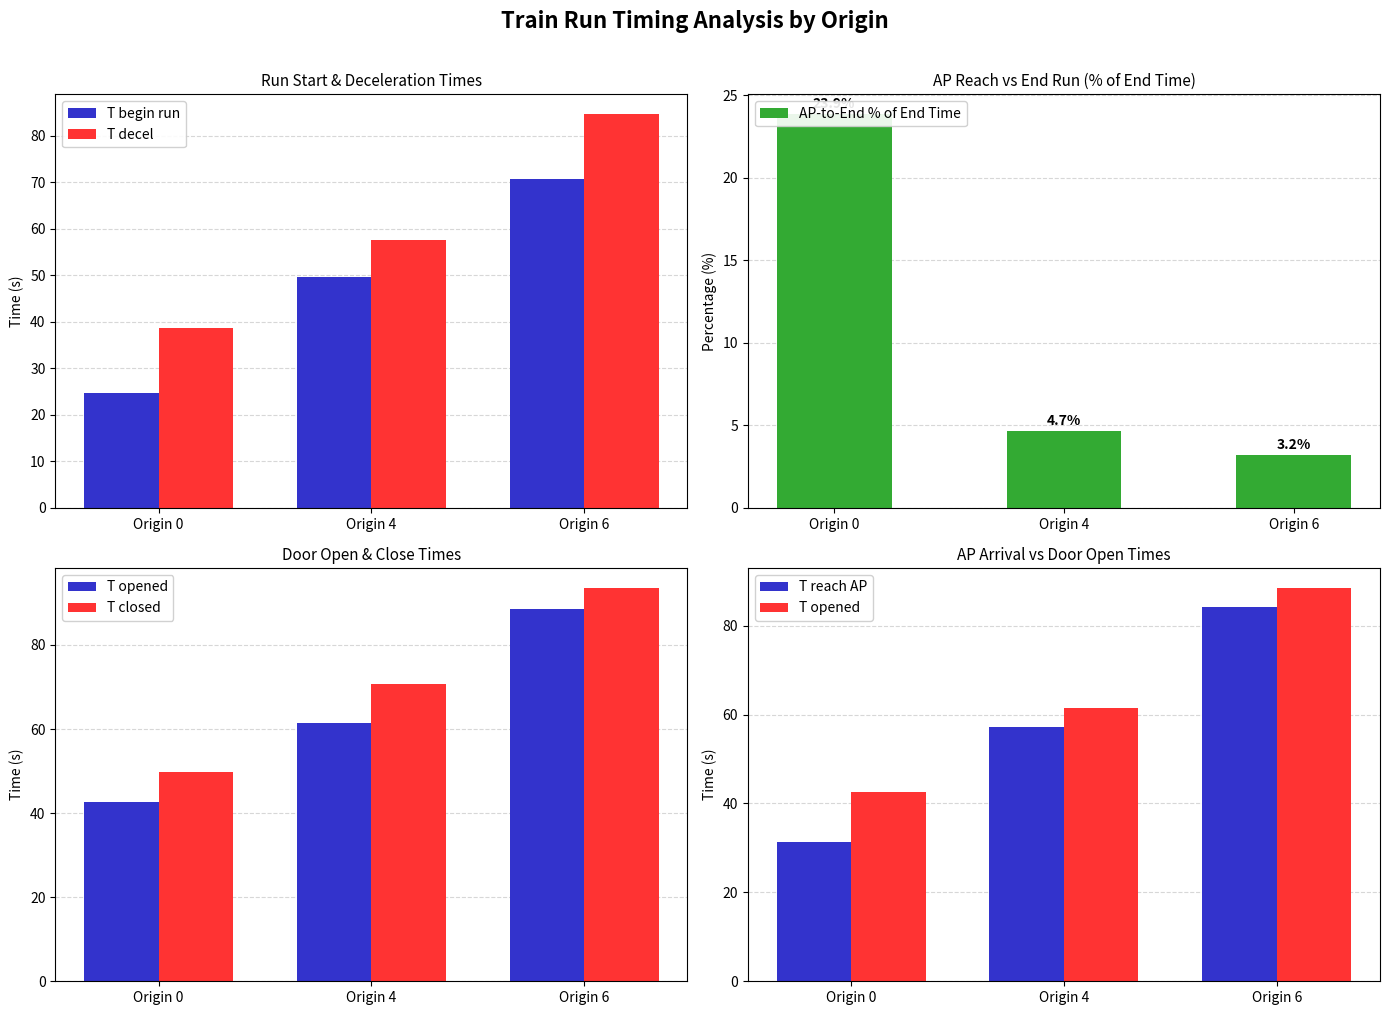

List the series in order of their peak value, lowest first.

AP-to-End % of End Time, T begin run, T reach AP, T decel, T opened, T closed